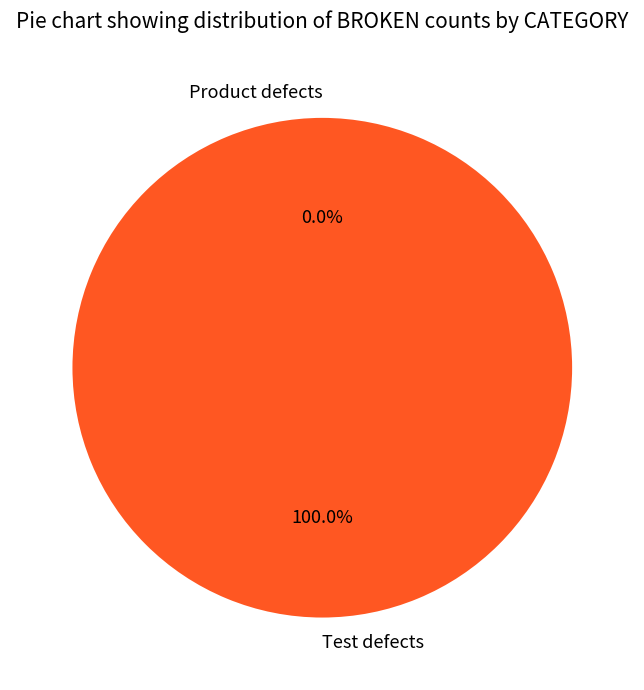

Is the sum of Test defects and Product defects greater than half?

Yes